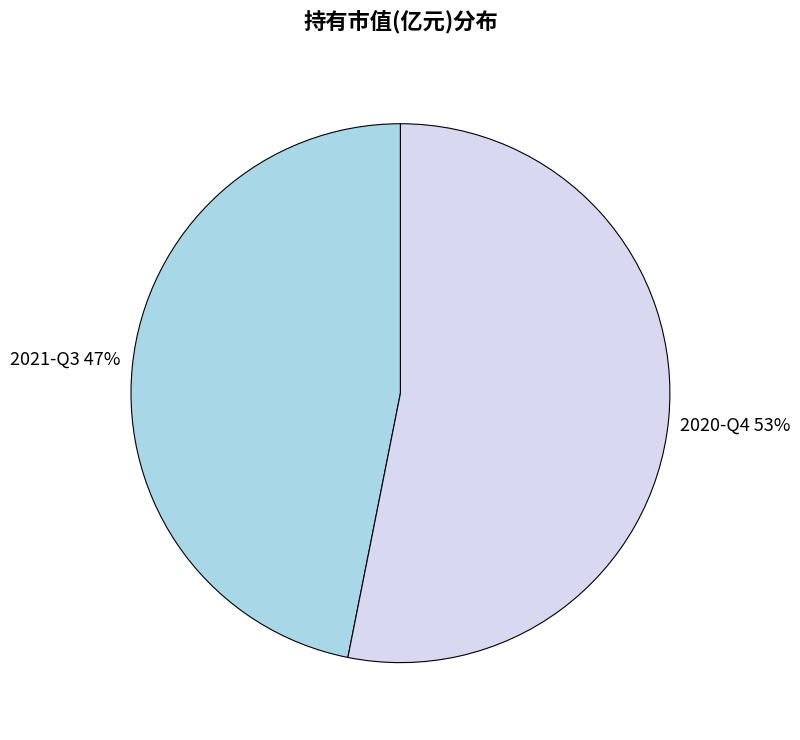

Do 2020-Q4 and 2021-Q3 together represent more than half of the pie?

Yes